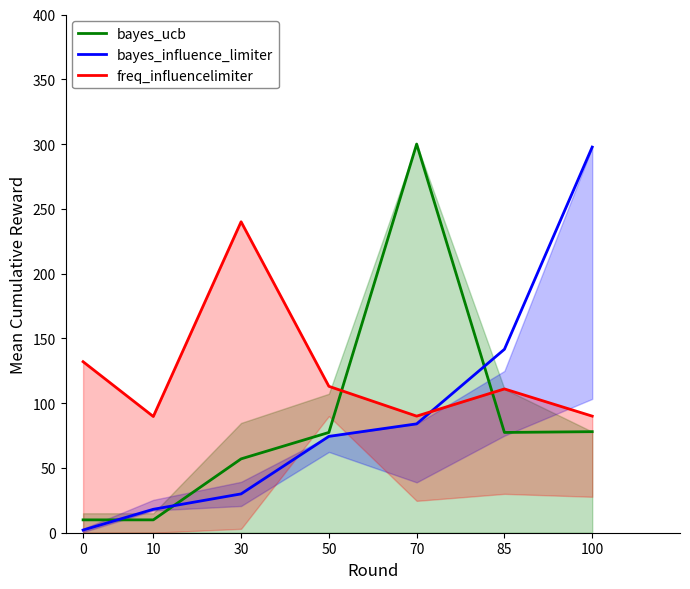

What is the sum of all bayes_ucb values?

609.6